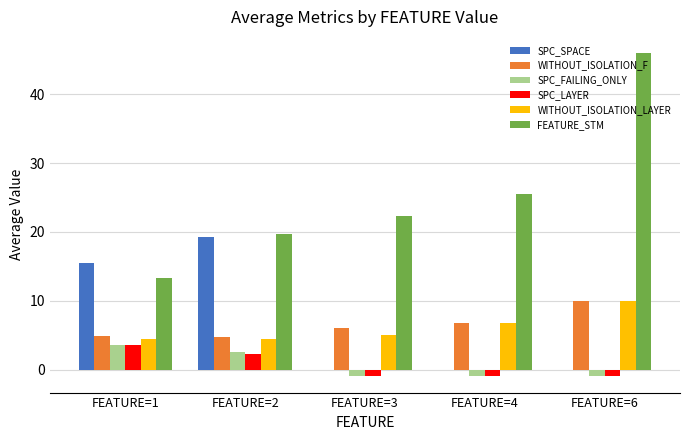

What is the maximum value shown in the chart?

46.0